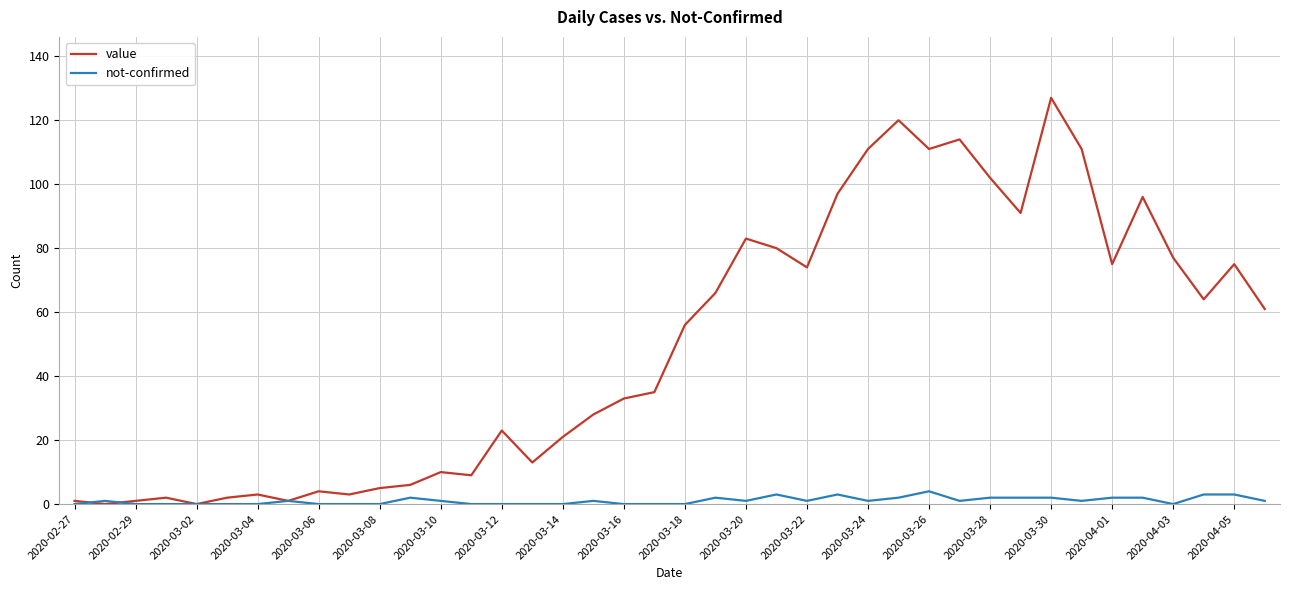

List the series in order of their overall mean, lowest first.

not-confirmed, value